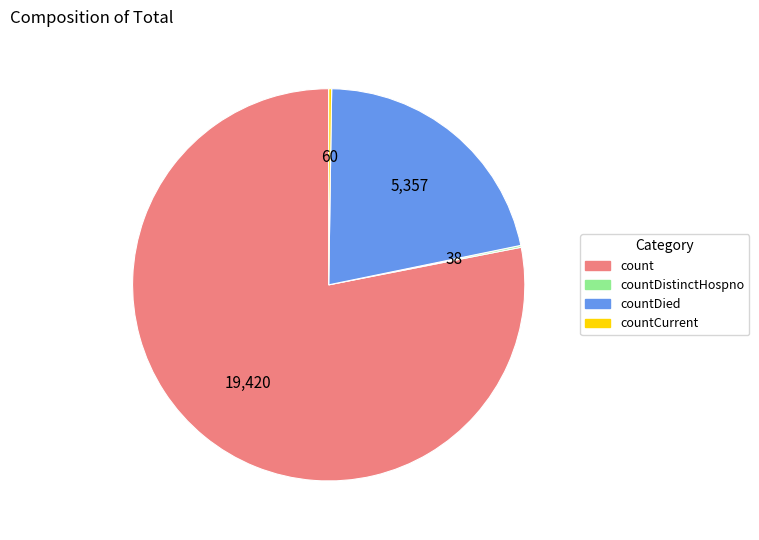

Is there any slice that represents more than half of the pie?

Yes